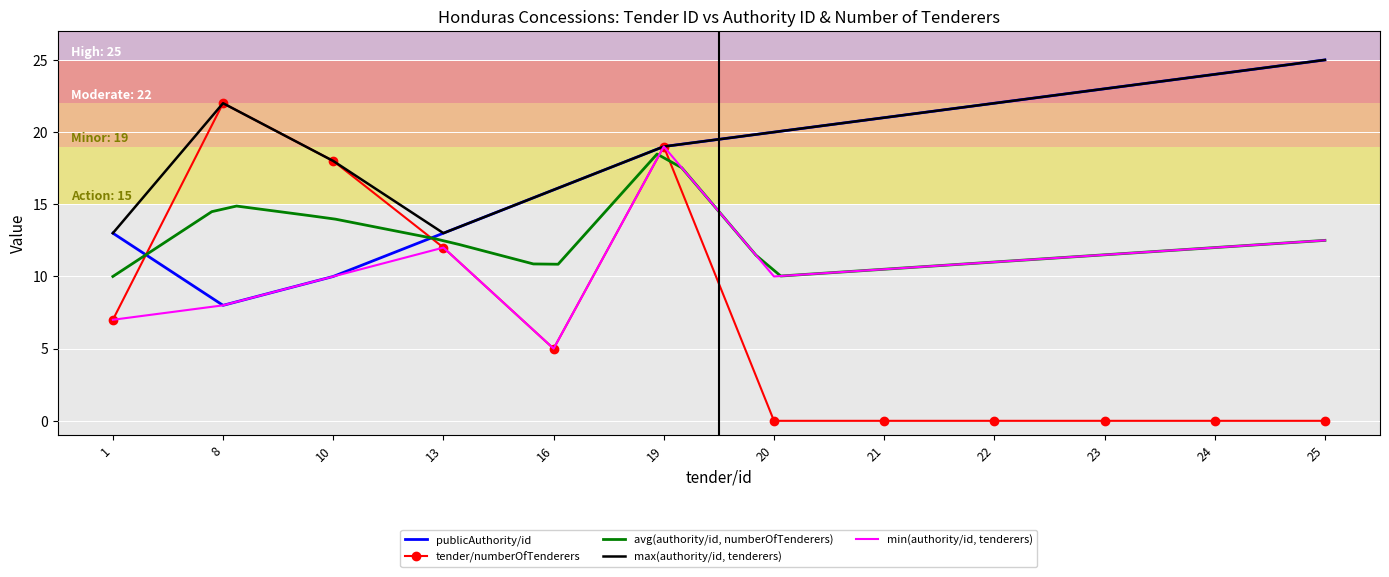

Which series changed the most between 8 and 13?

tender/numberOfTenderers